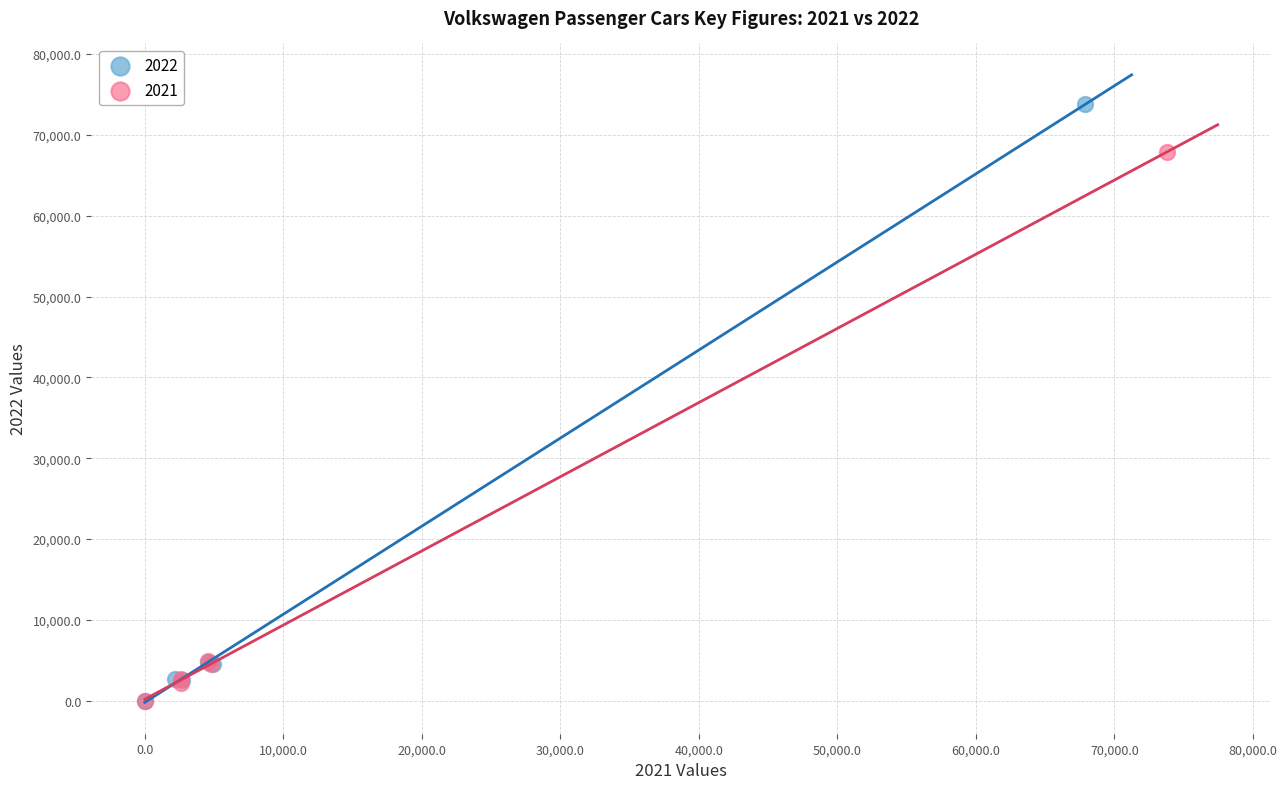

Which series has the widest spread of Y values?

2022